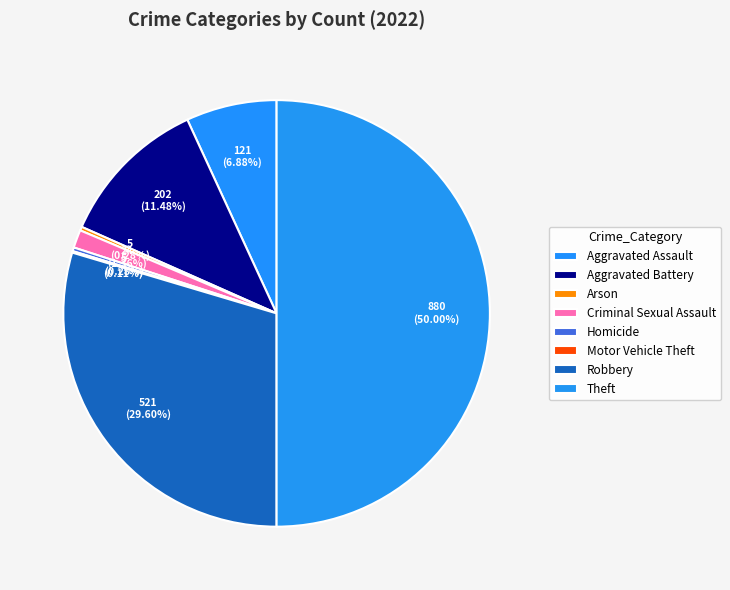

To the nearest percent, what is the average slice percentage?

12%